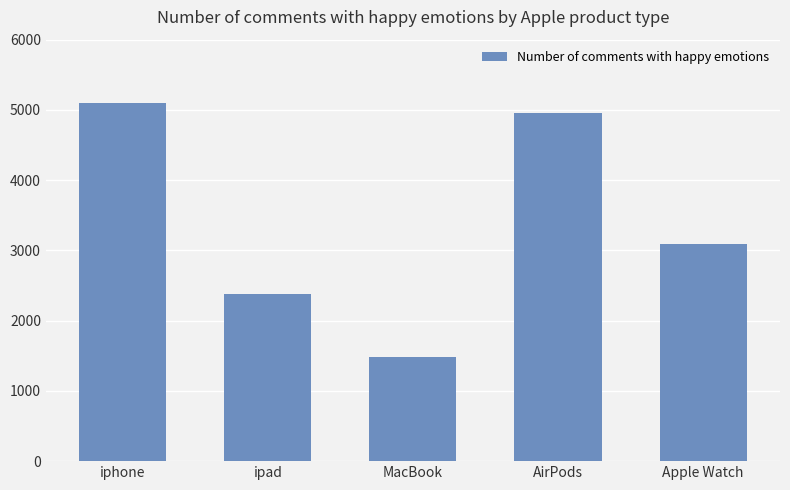

What is the label of the 4th bar from the right?

ipad